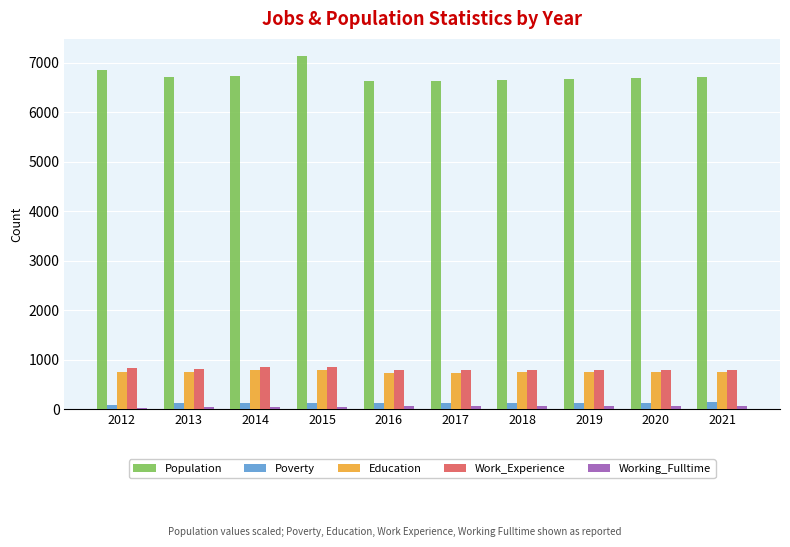

How many values in the Poverty series are below 132?

5